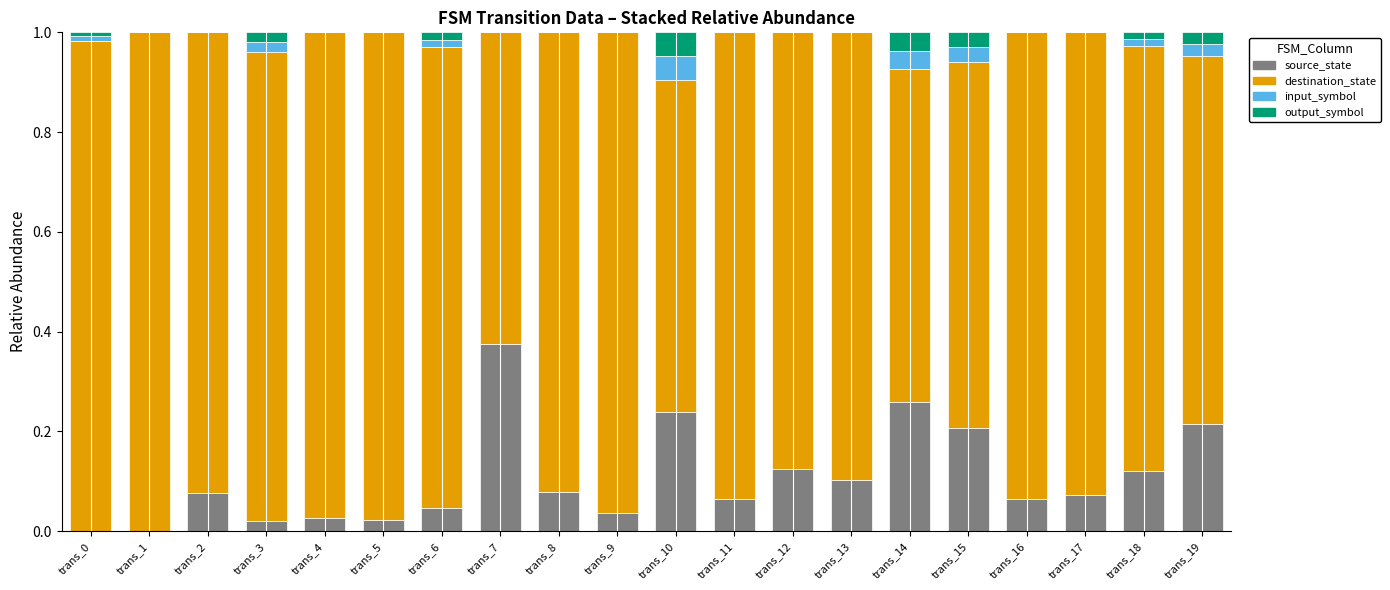

True or false: source_state has a value of 0.1 at trans_2.

True